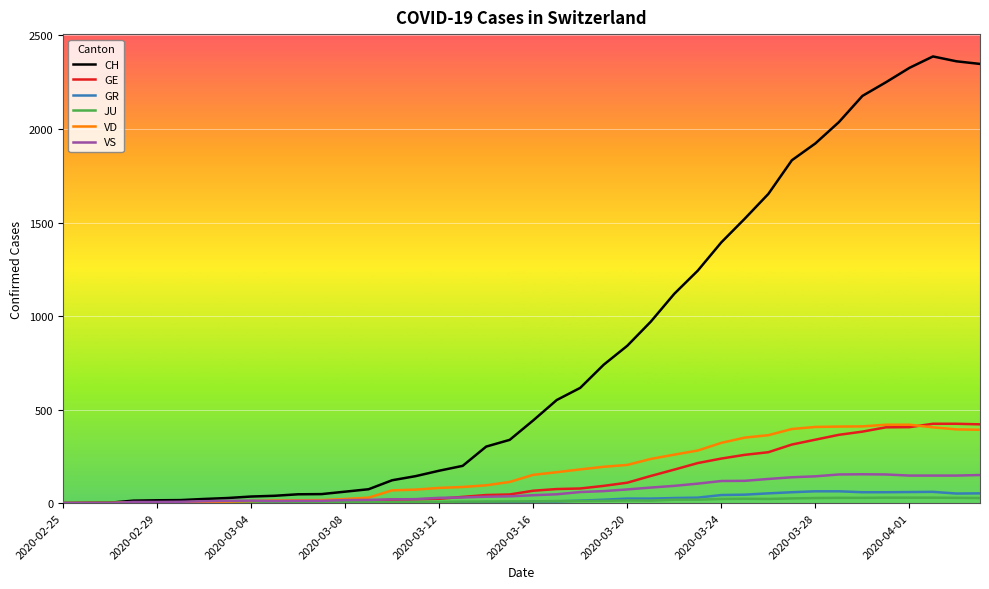

Which series has the largest range (max minus min)?

CH